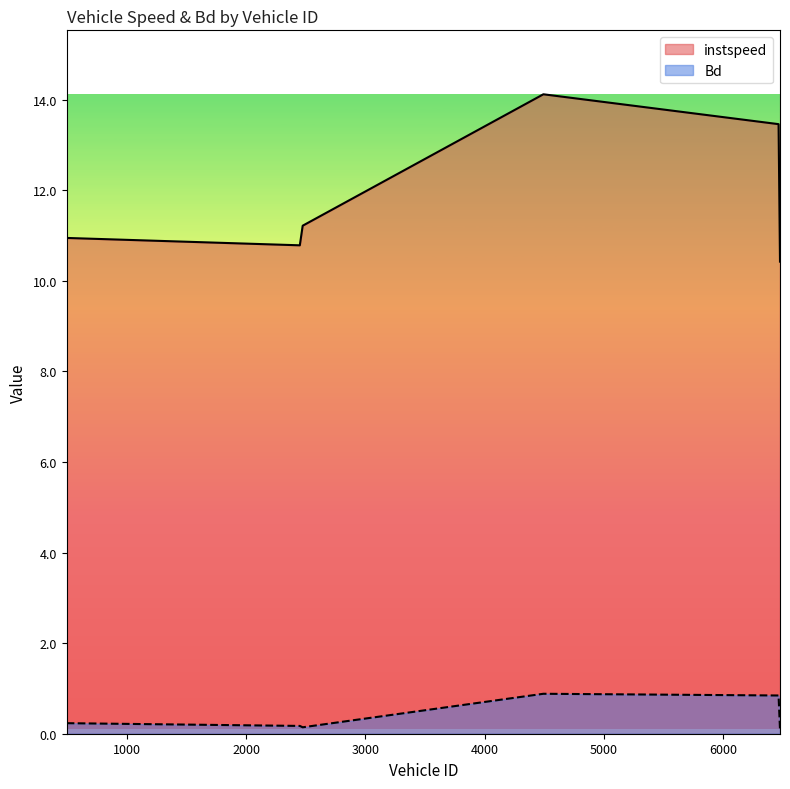

The Bd series shows 0.2 at 6478.0. True or false?

False